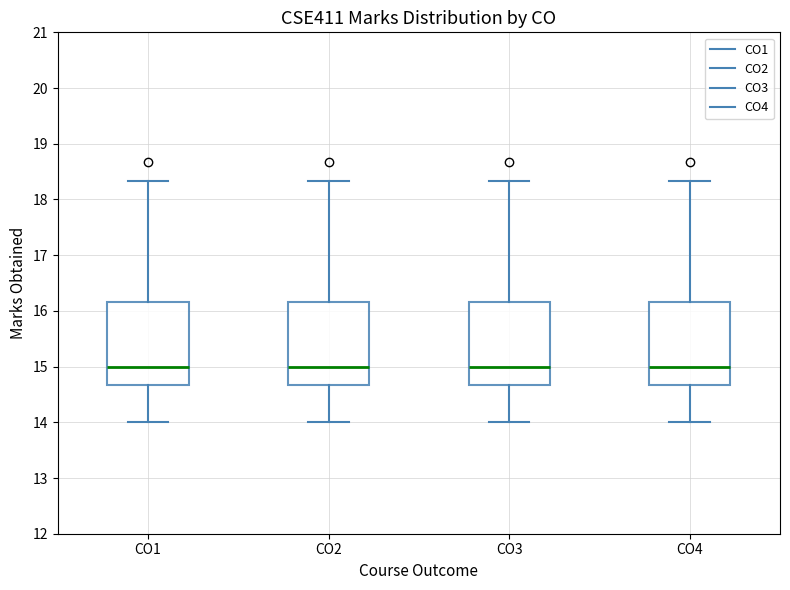

Reading left to right, read every box against the y-axis: the position of its median line, the range the box covers, and the ends of its whiskers. The values are not printed on the chart, so give them approximately, as read against the axis.

CO1: median 15.0, box 14.7 to 16.2, whiskers 14.0 to 18.3
CO2: median 15.0, box 14.7 to 16.2, whiskers 14.0 to 18.3
CO3: median 15.0, box 14.7 to 16.2, whiskers 14.0 to 18.3
CO4: median 15.0, box 14.7 to 16.2, whiskers 14.0 to 18.3